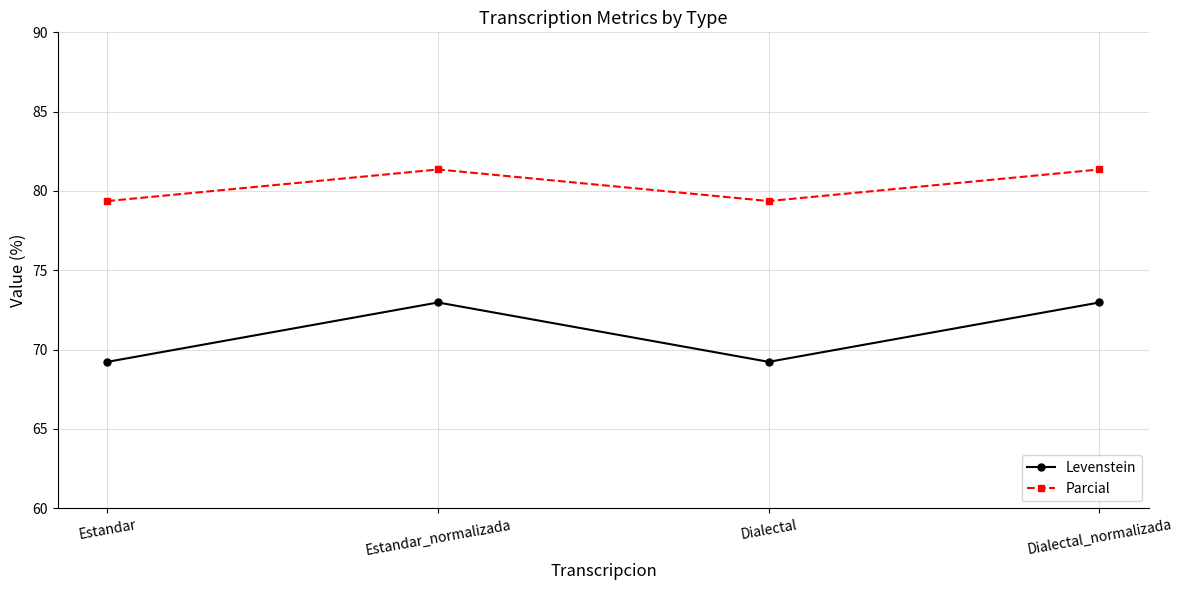

Is it true that Parcial equals 79.4 at Dialectal?

True